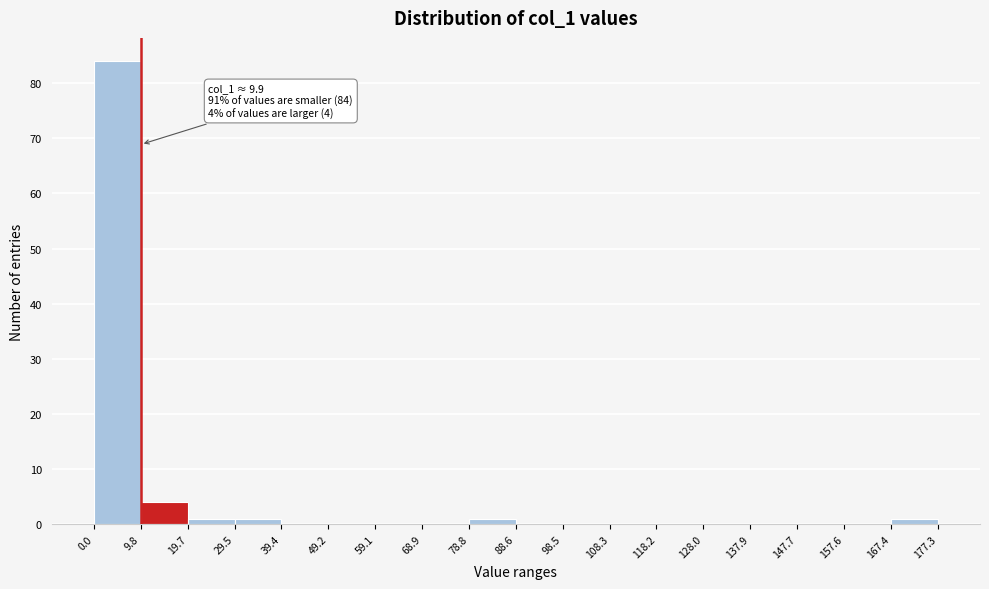

Over which range of the x-axis is the bar tallest?

0.0 to 9.8